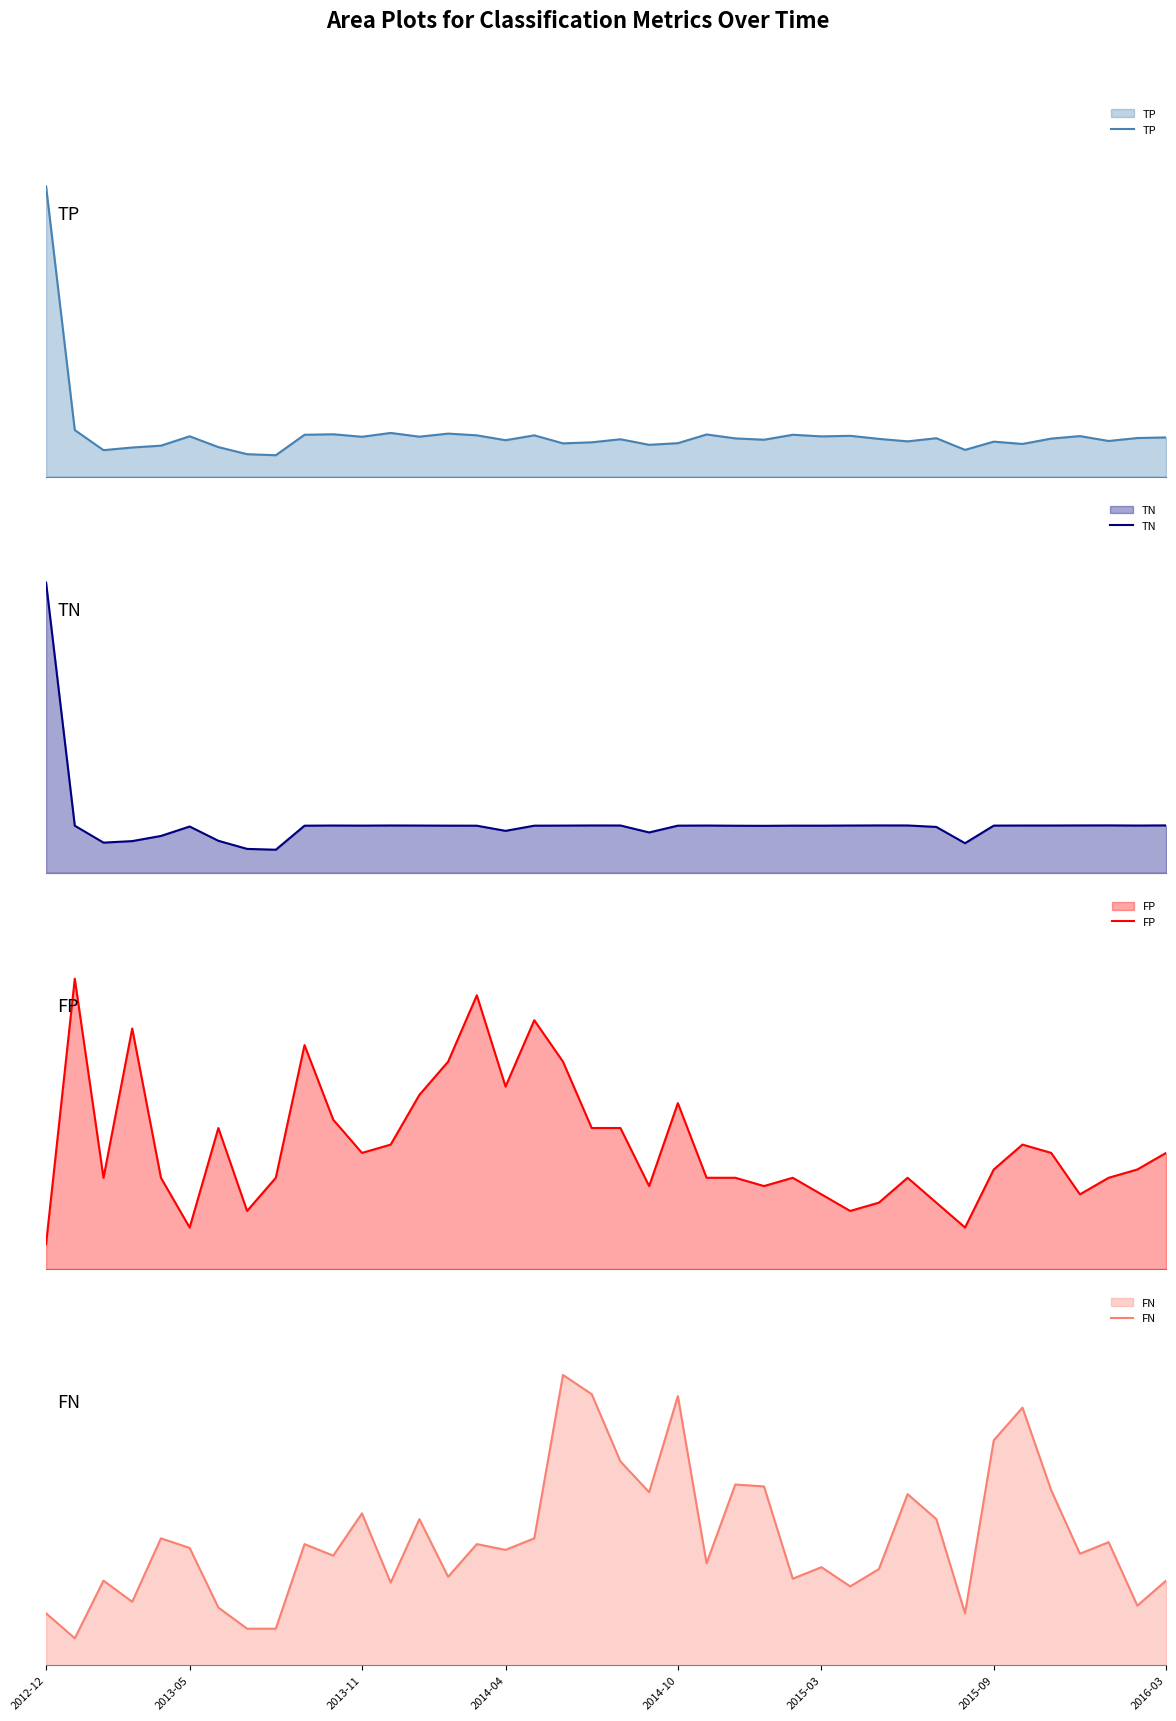

What is the total value across all series at 2015-03?

0.9